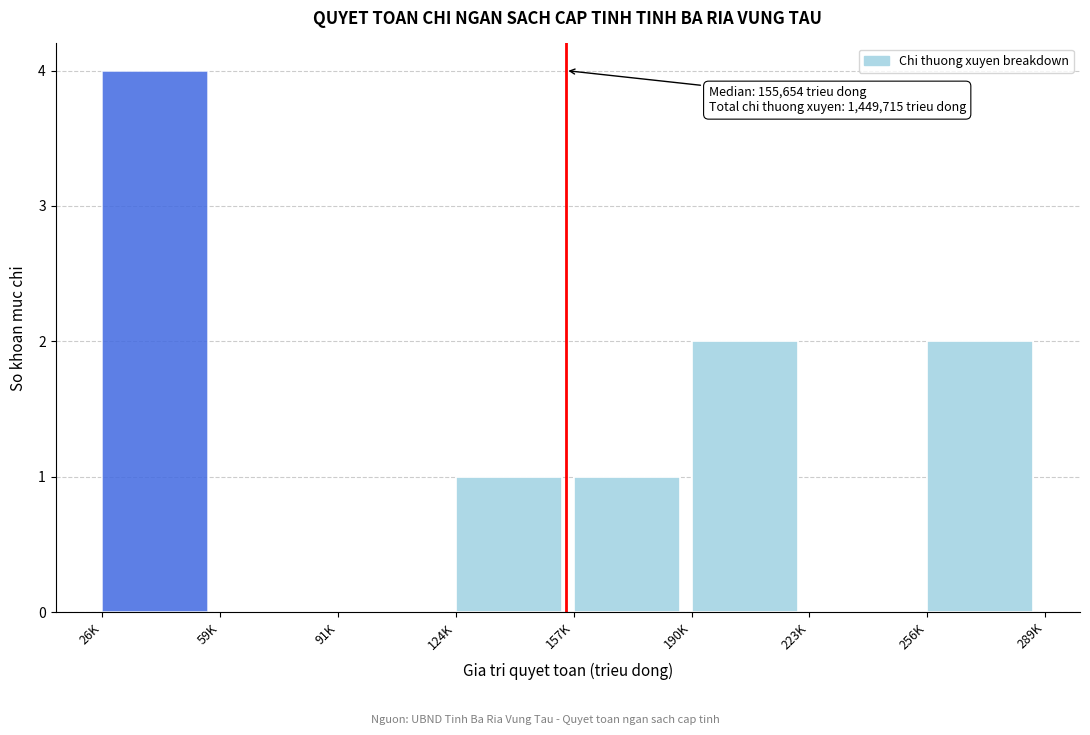

Reading right to left, transcribe all the data shown in this chart.

256K=2	223K=0	190K=2	157K=1	124K=1	91K=0	59K=0	26K=4